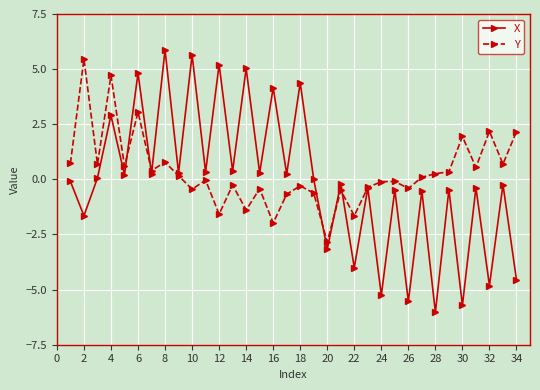

What is the maximum value for X?

5.9